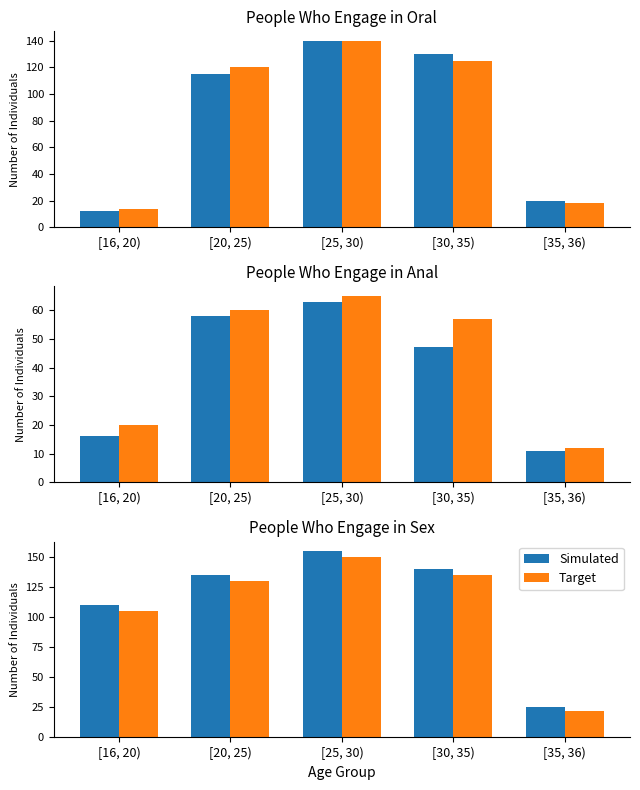

True or false: Simulated has a value of 135 at [20, 25).

True